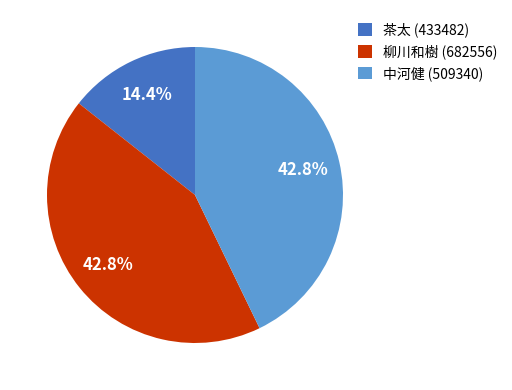

Is there a majority slice in this chart?

No